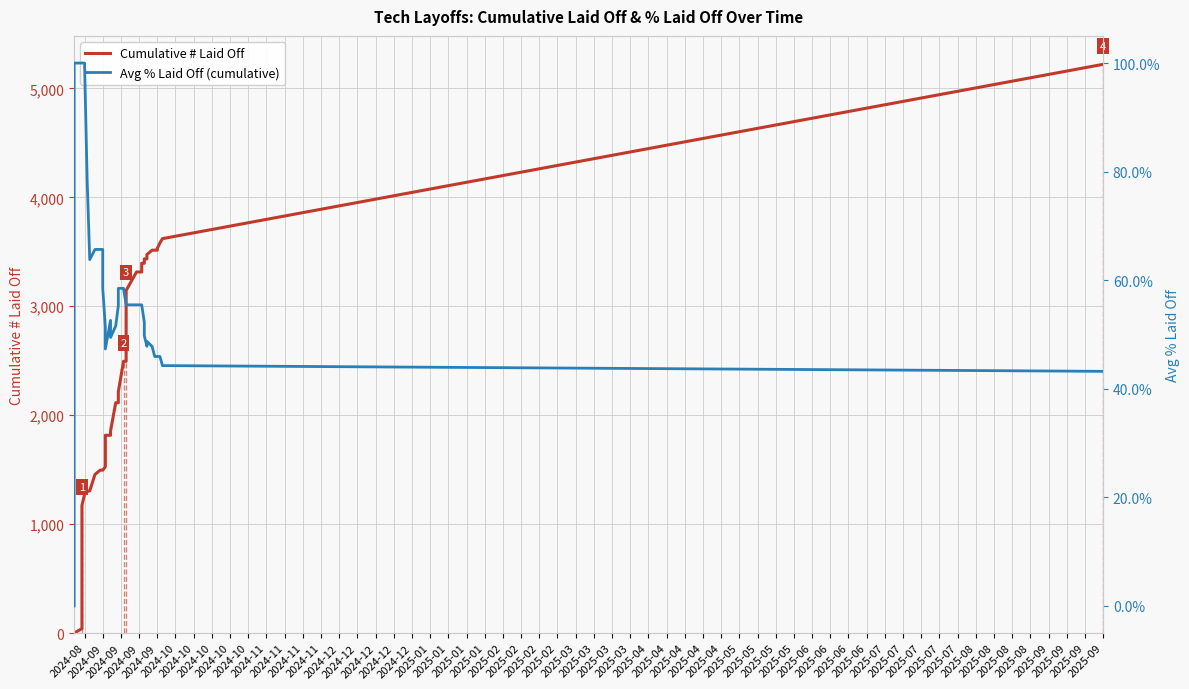

What is the greatest value displayed?

5221.0